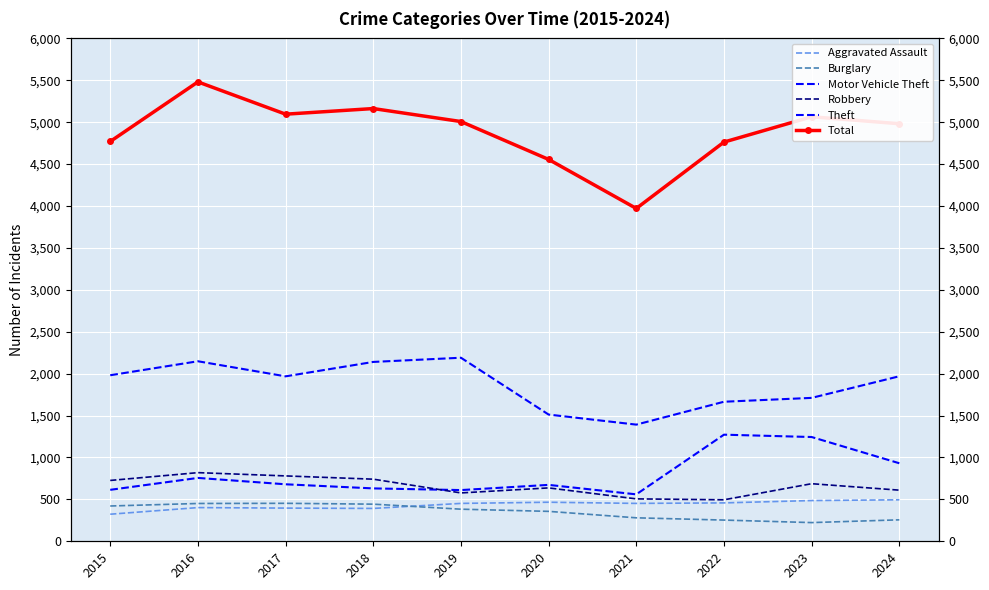

Reading left to right, list all the values displayed in this chart.

Aggravated Assault: 323	402	396	392	452	466	452	458	486	495
Burglary: 421	451	453	443	383	357	280	253	223	256
Motor Vehicle Theft: 614	756	680	631	611	673	560	1272	1244	931
Robbery: 726	819	780	741	577	637	506	495	687	610
Theft: 1981	2148	1968	2140	2190	1512	1392	1665	1711	1969
Total: 4770	5481	5096	5163	5008	4556	3971	4763	5065	4982